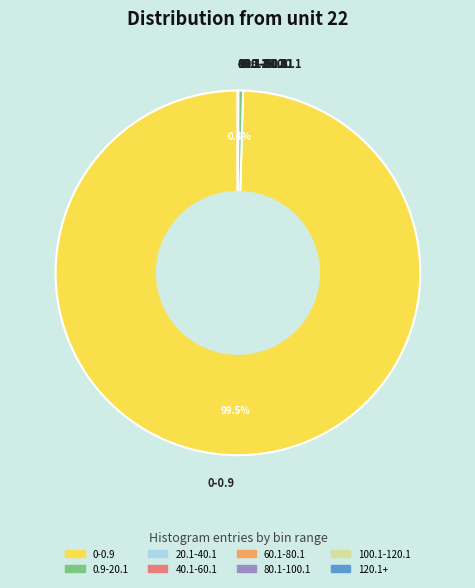

What portion of the pie excludes 0.9-20.1?

99.6%